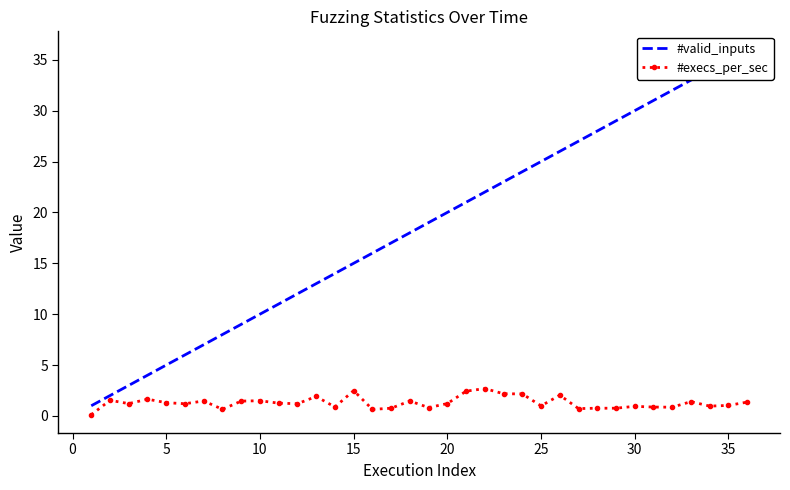

What is the approximate value of #execs_per_sec at 25?

1.0